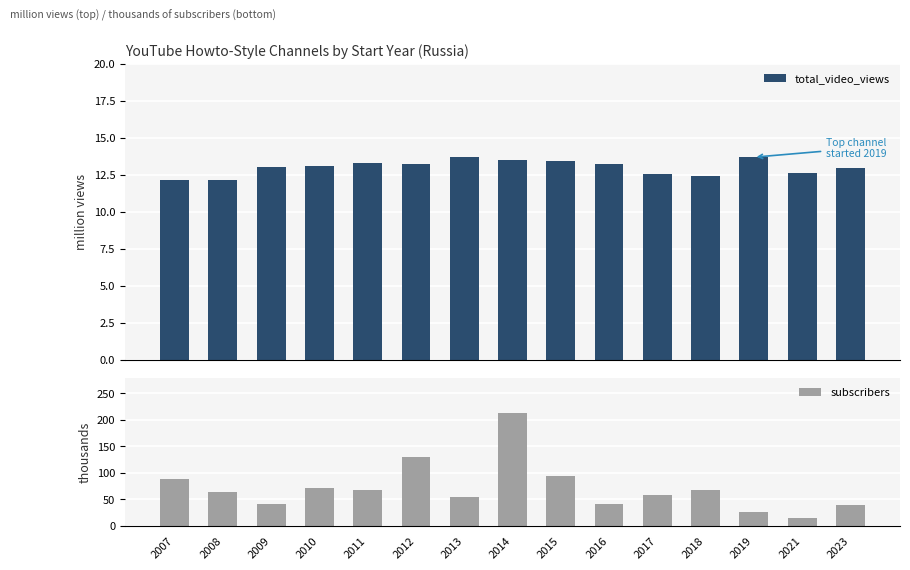

Is the value of subscribers at 2018 greater than the value of total_video_views at 2019?

Yes